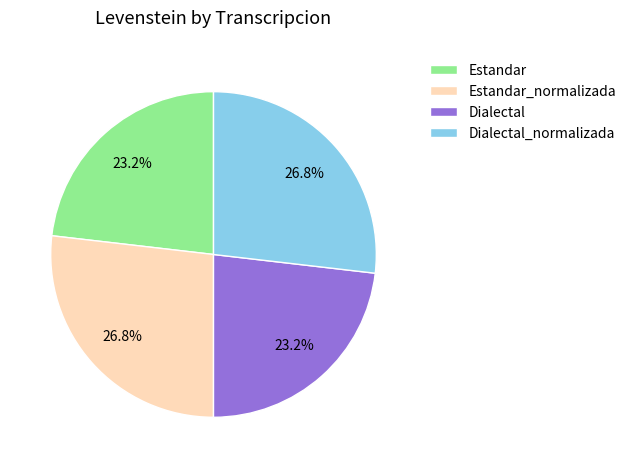

Is there any slice that represents more than half of the pie?

No